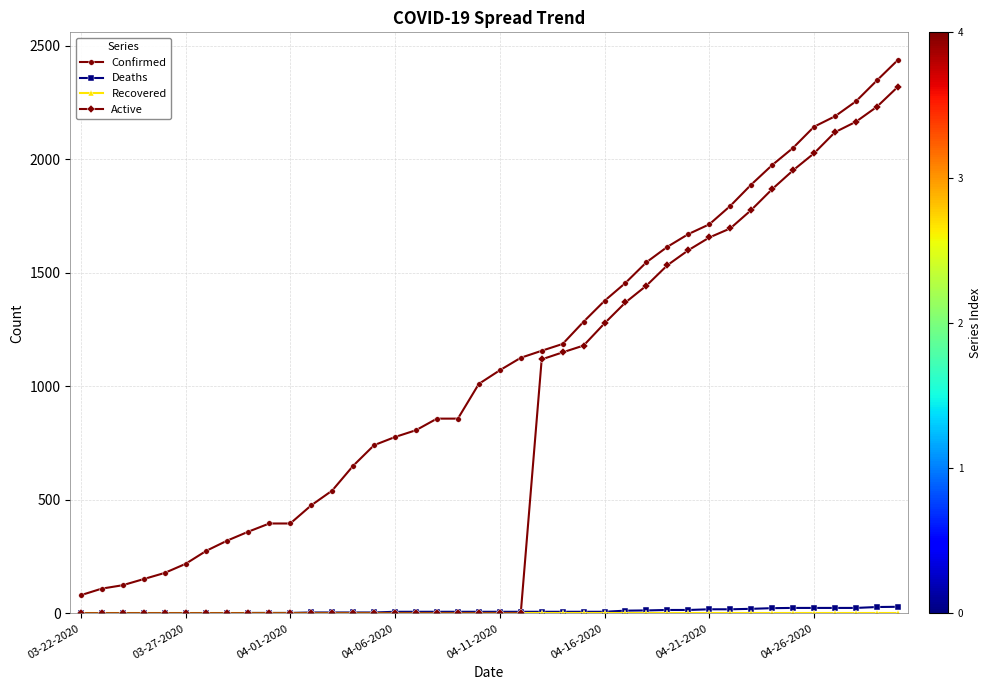

How many data points does each series have?

40